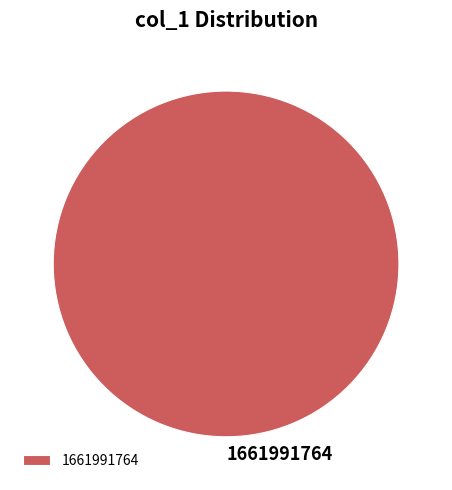

Is 1661991764 the majority of the pie?

Yes